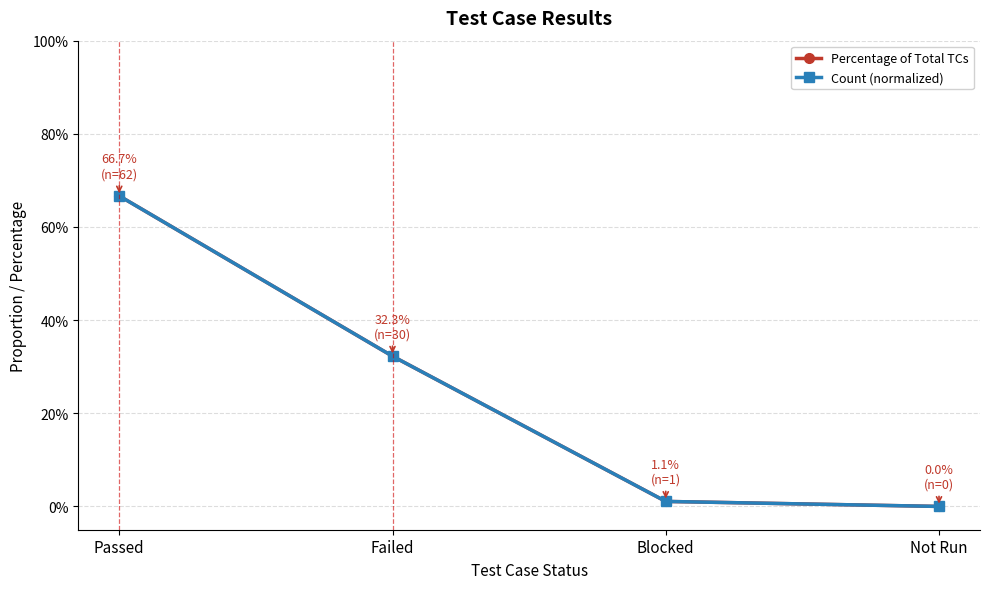

True or false: Count (normalized) and Percentage of Total TCs cross at least once.

False